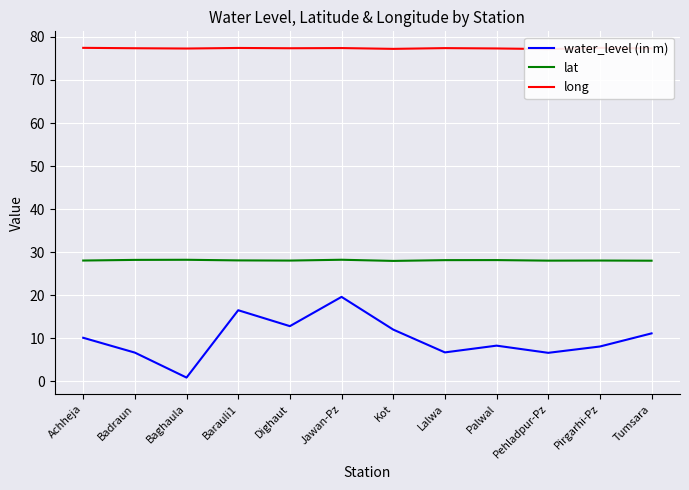

Between Badraun and Pirgarhi-Pz, which series saw the biggest shift?

water_level (in m)